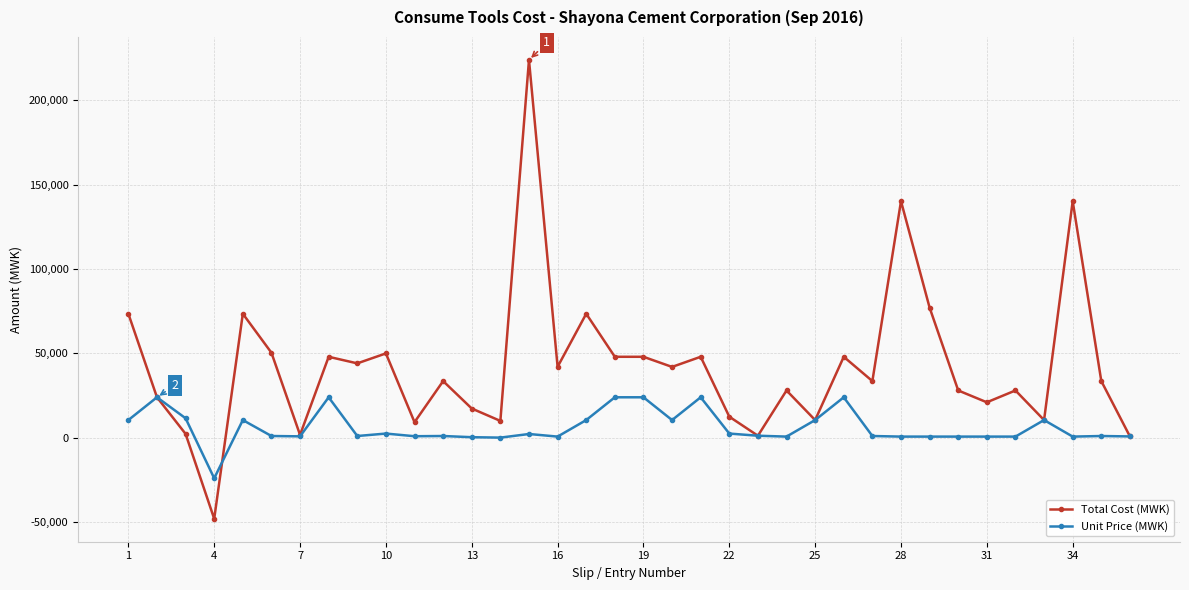

What is the highest value of the Total Cost (MWK) series?

223946.0